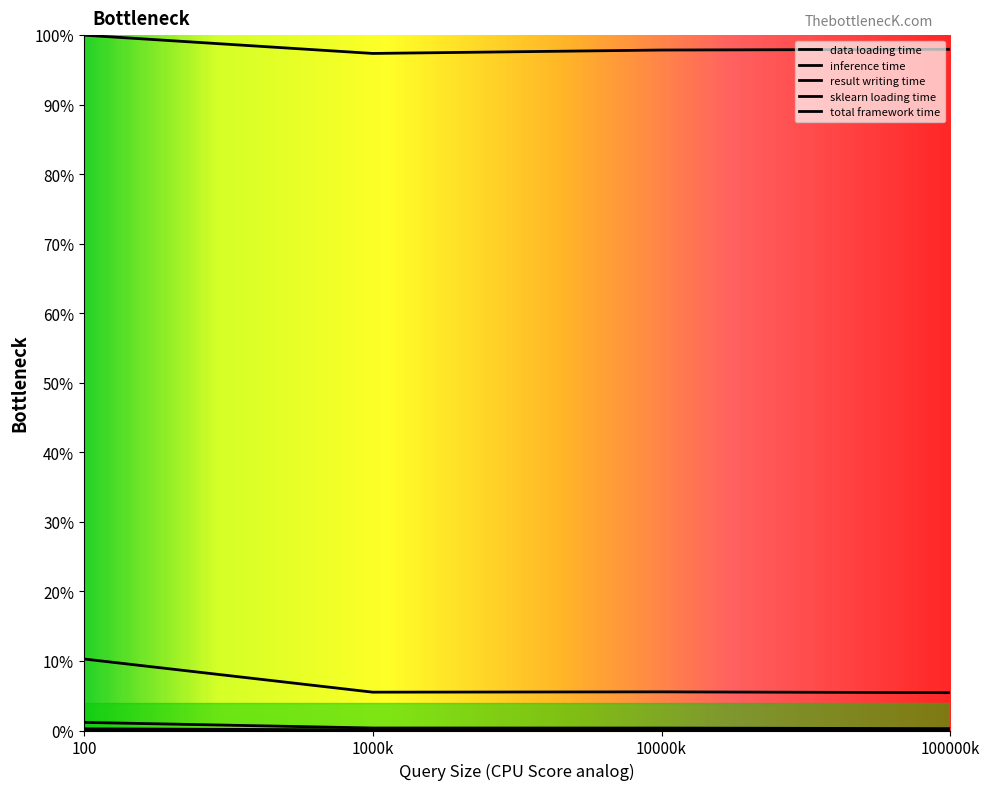

What is the value of the total framework time point at the 3rd from the left?

5.6